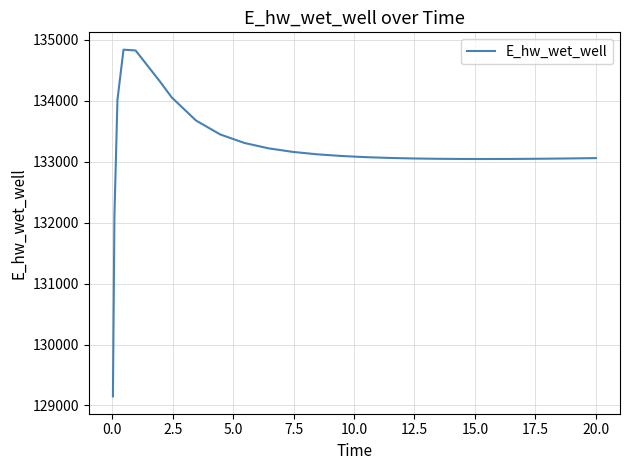

Is this an area chart (filled region under the line)?

No